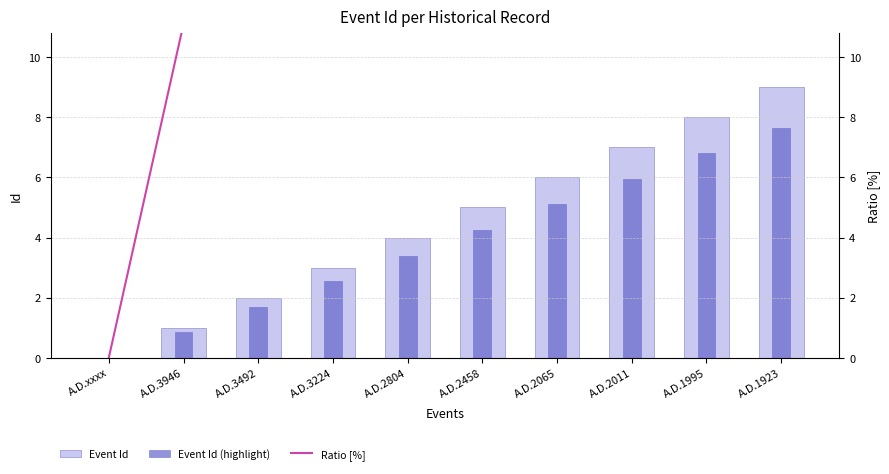

What is the value of the Ratio [%] bar at the 7th from the left?

66.7